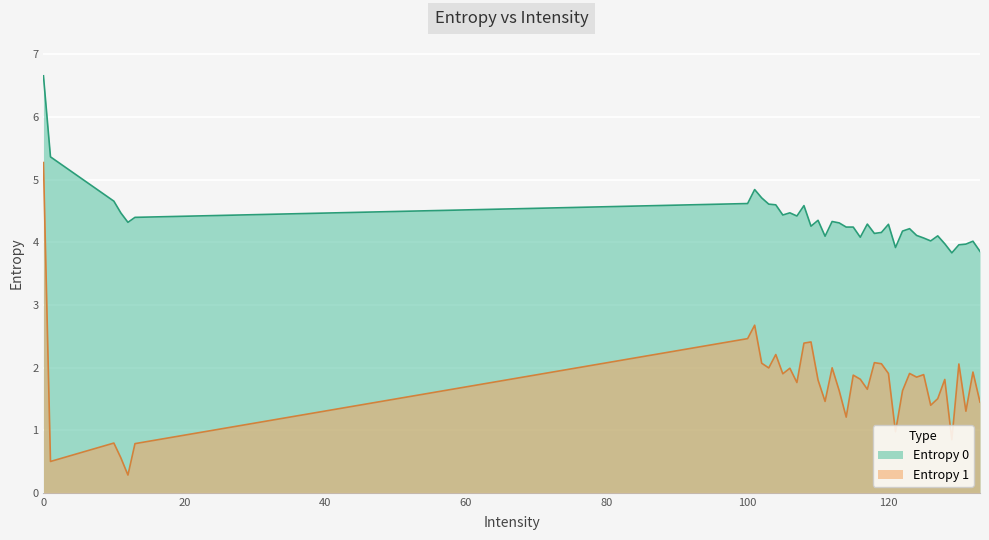

Does the chart display data point markers on the line(s)?

No